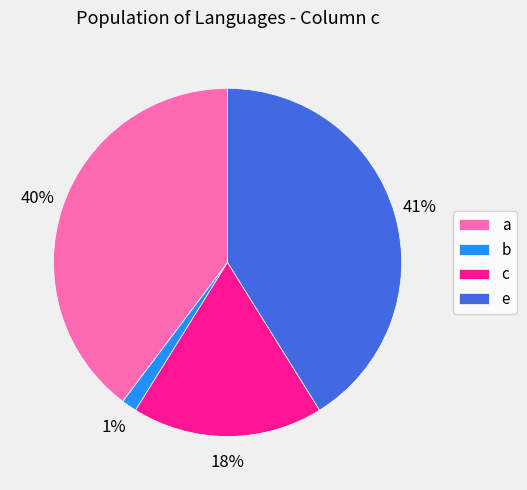

What percentage is the c slice, to the nearest percent?

18%